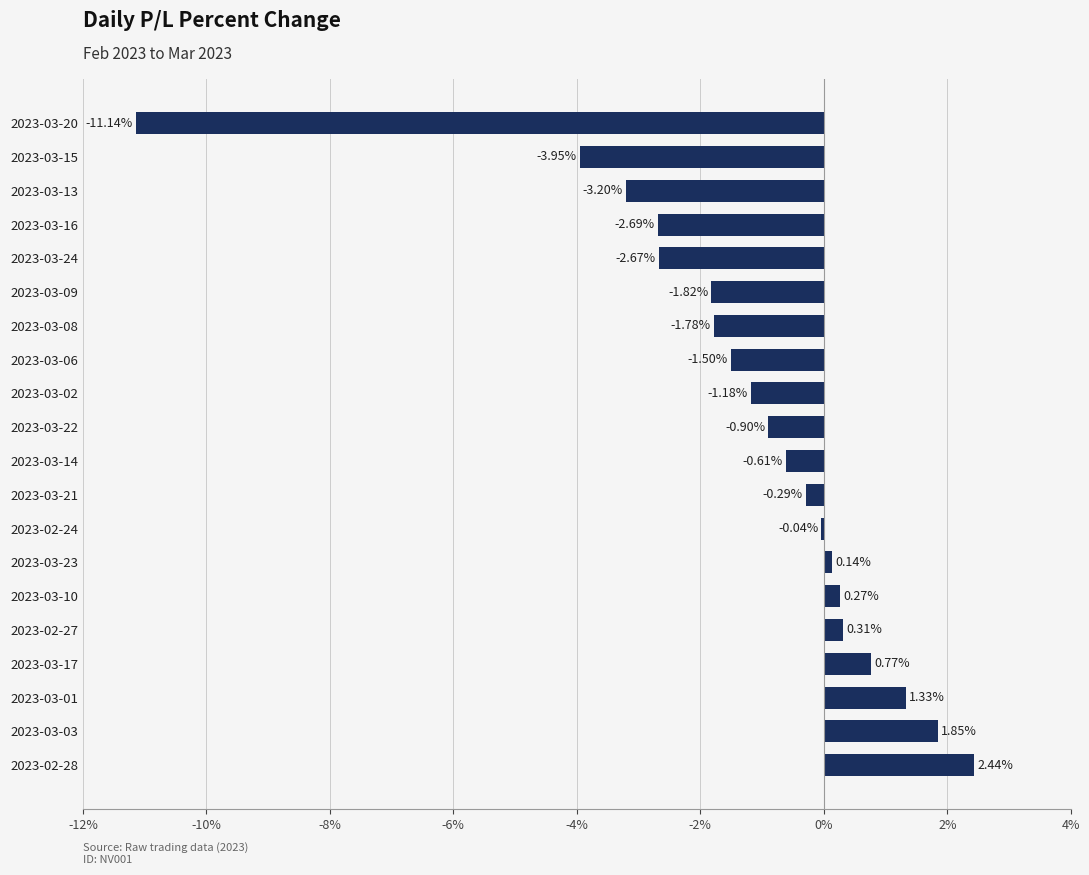

How many data points does each series have?

20